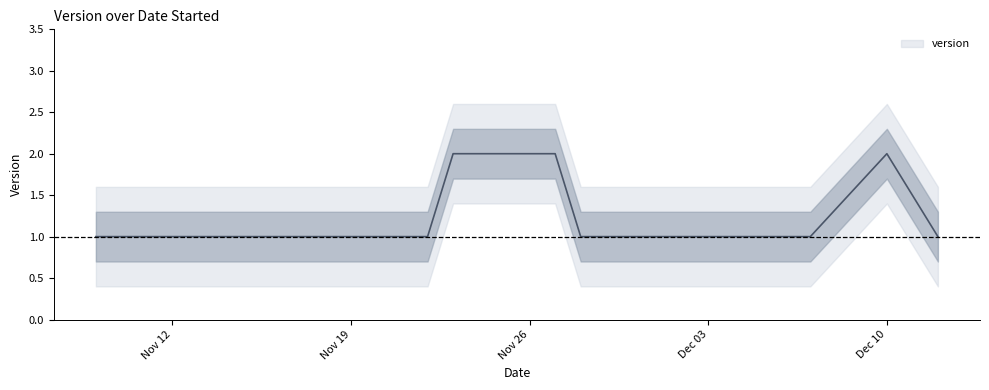

The value at 2018-12-07 is 2. True or false?

False